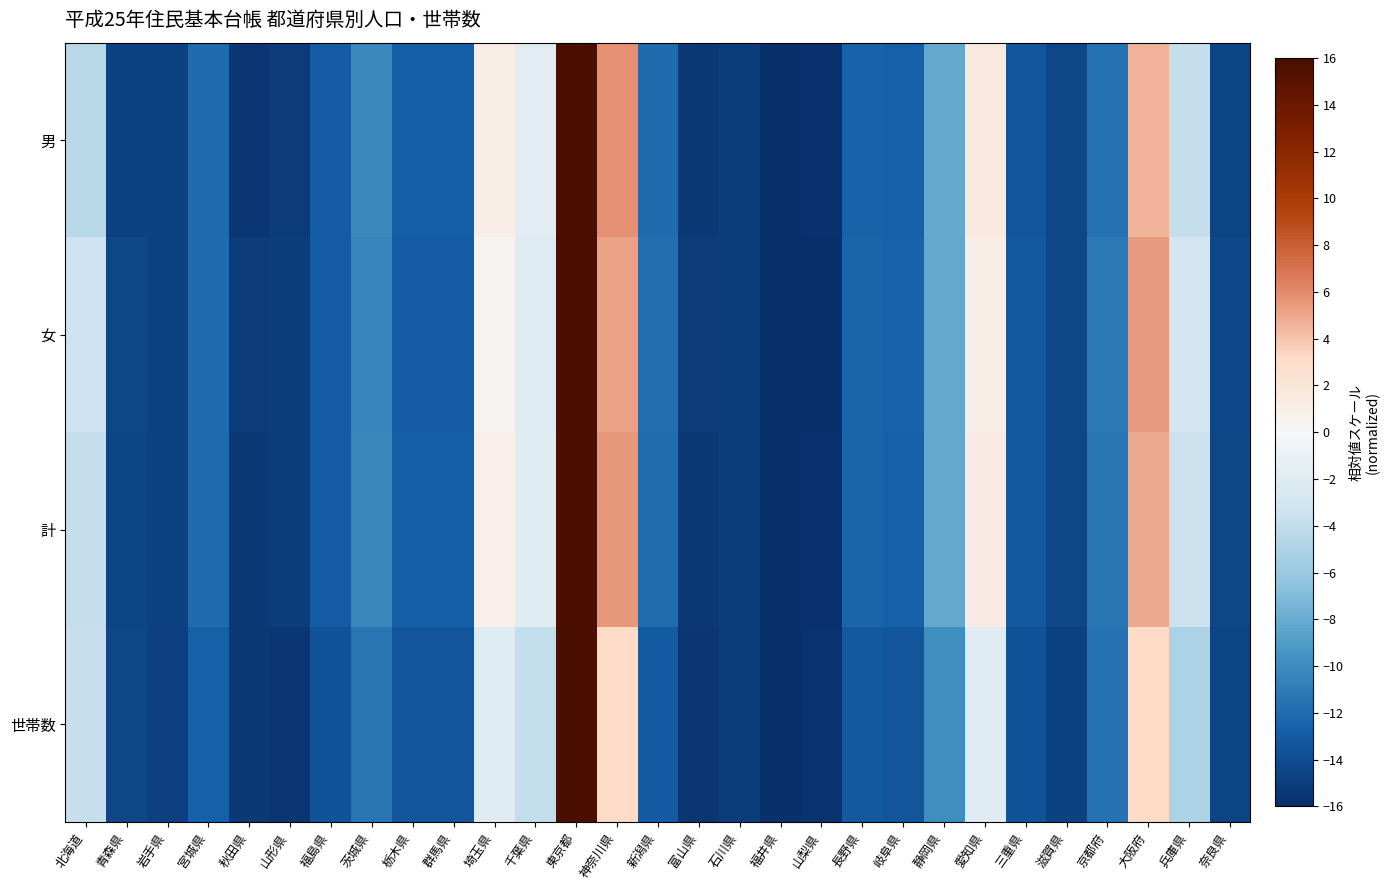

Which series has the widest spread of values?

男